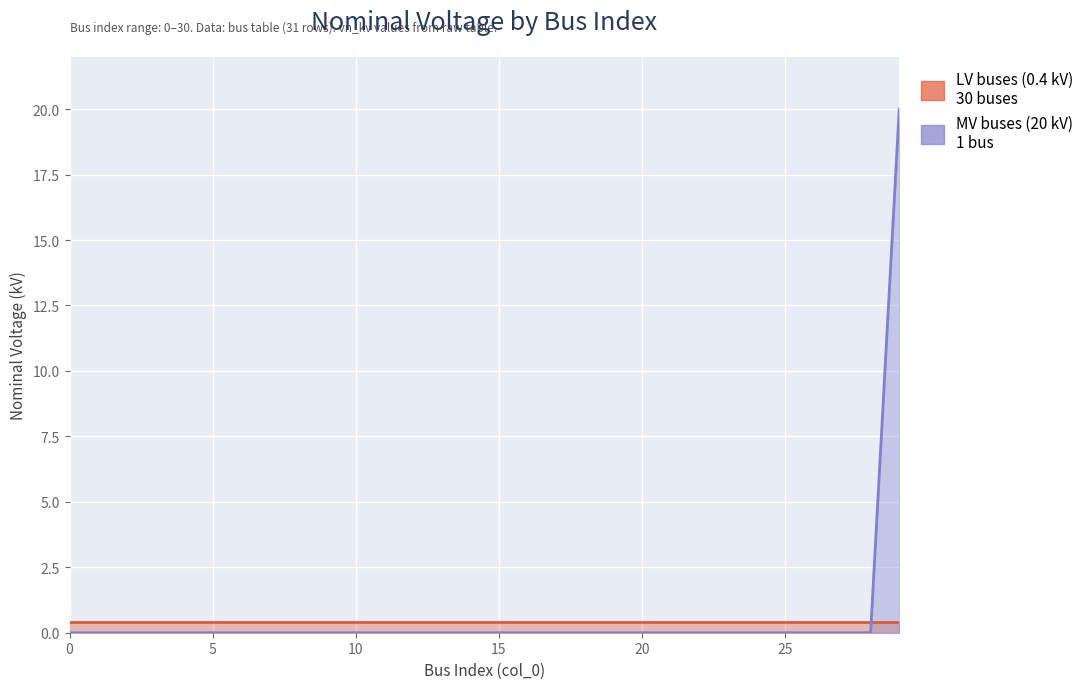

True or false: there are more than 0 points higher than both neighbors.

False